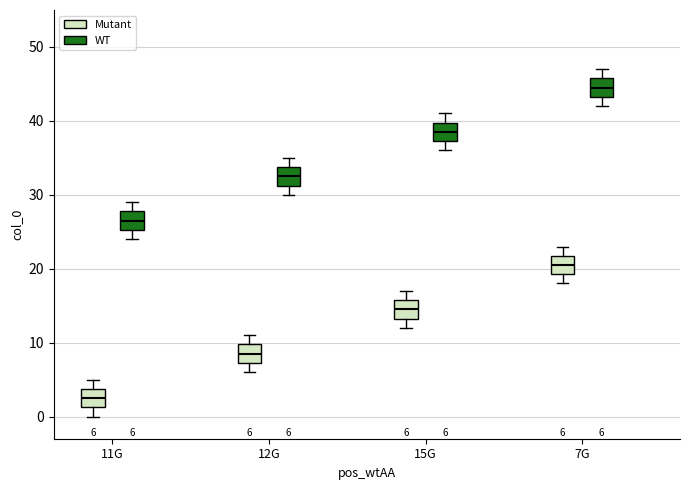

Which box has the lowest median line?

11G (Mutant)